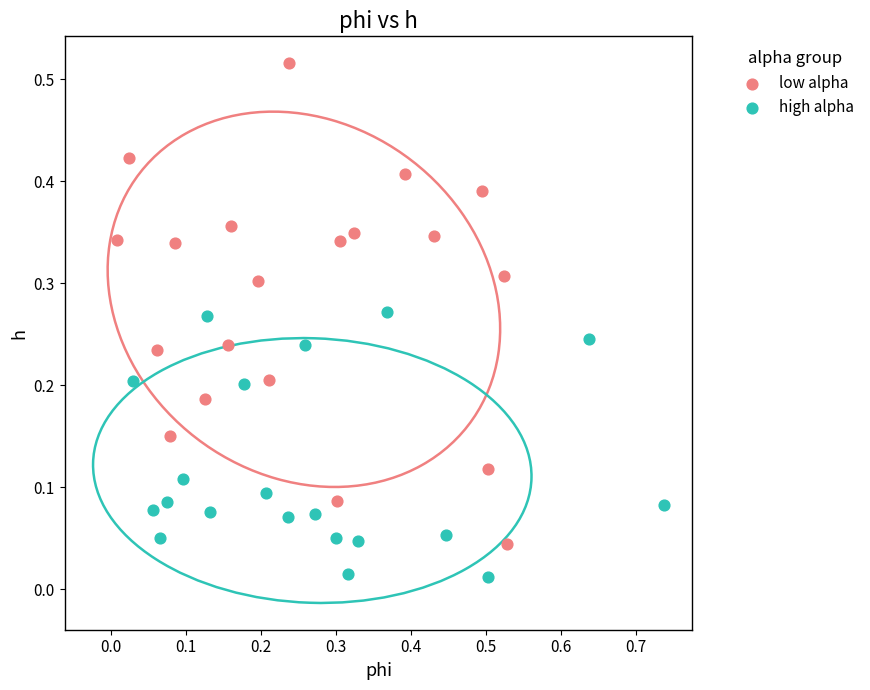

Which series contains the lowest Y value?

high alpha